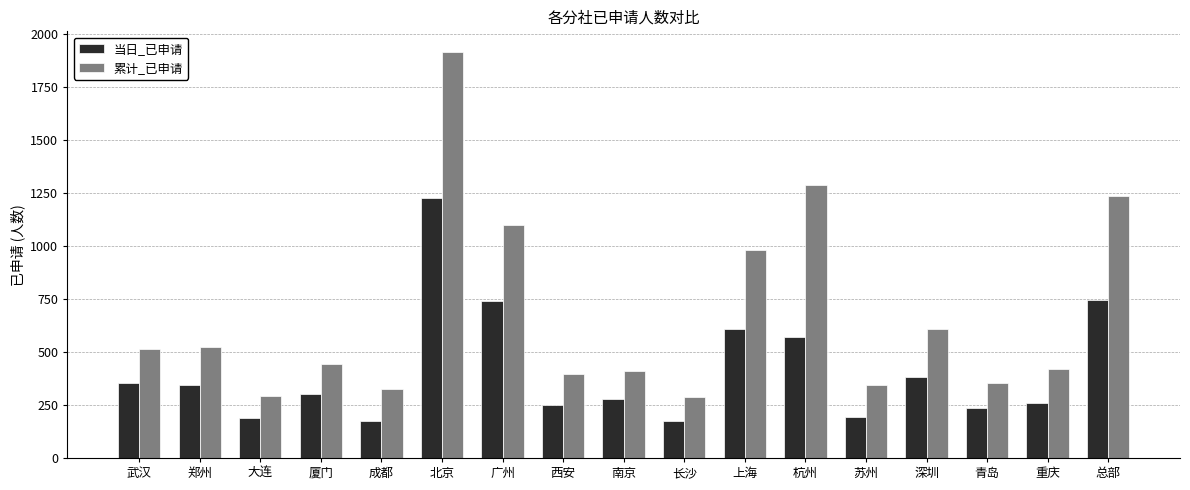

How many categories are shown in the chart?

17